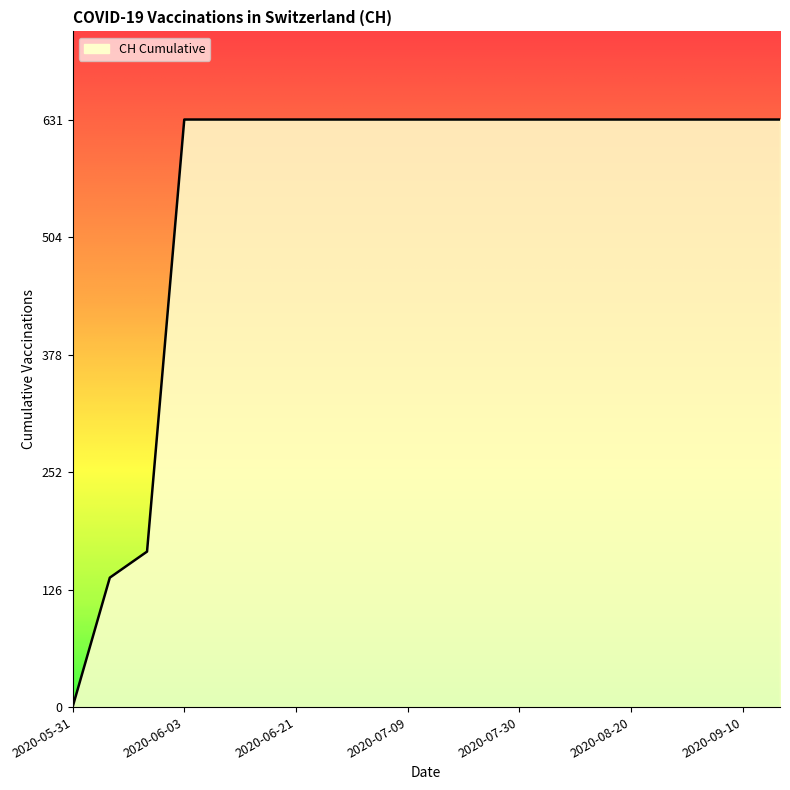

What is the greatest value displayed?

631